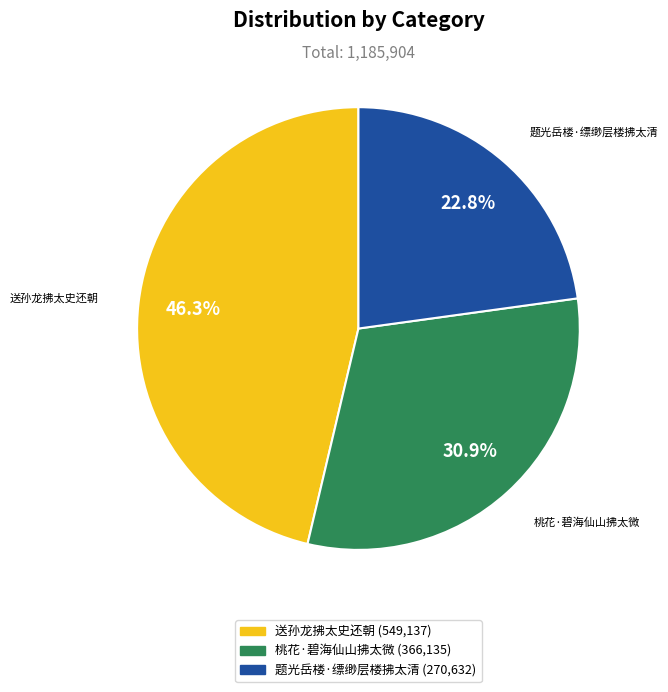

Count the number of slices in the pie.

3